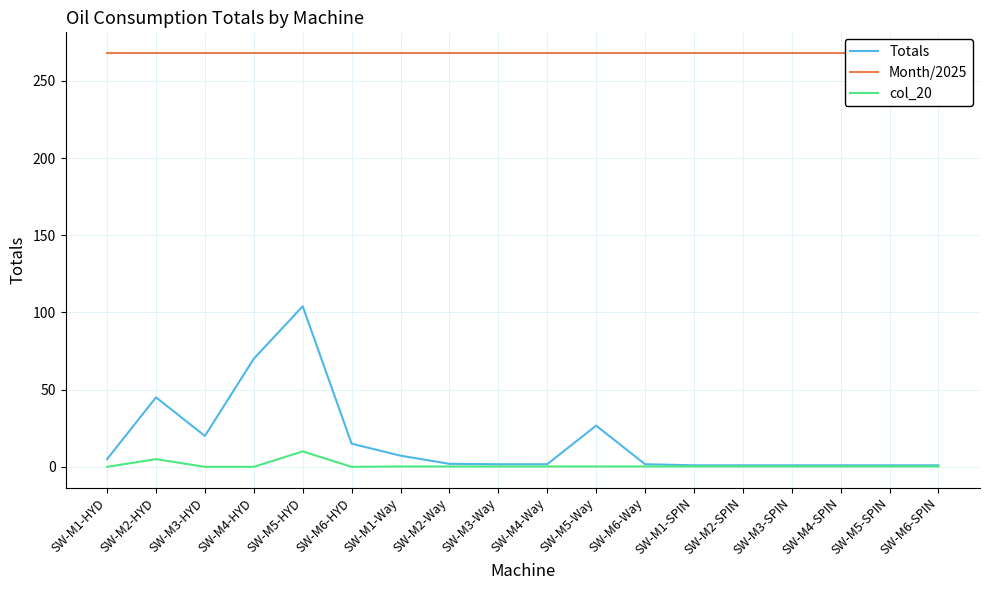

How many data points in Totals are above 1?

12